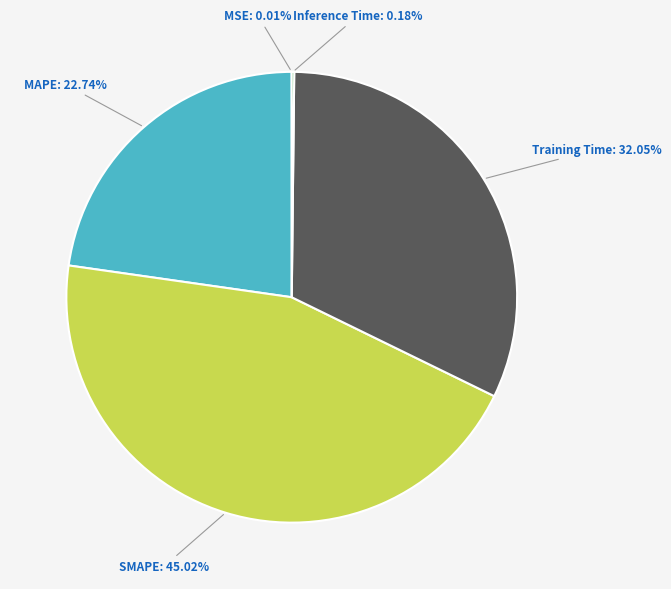

To the nearest percent, what is the average slice percentage?

20%